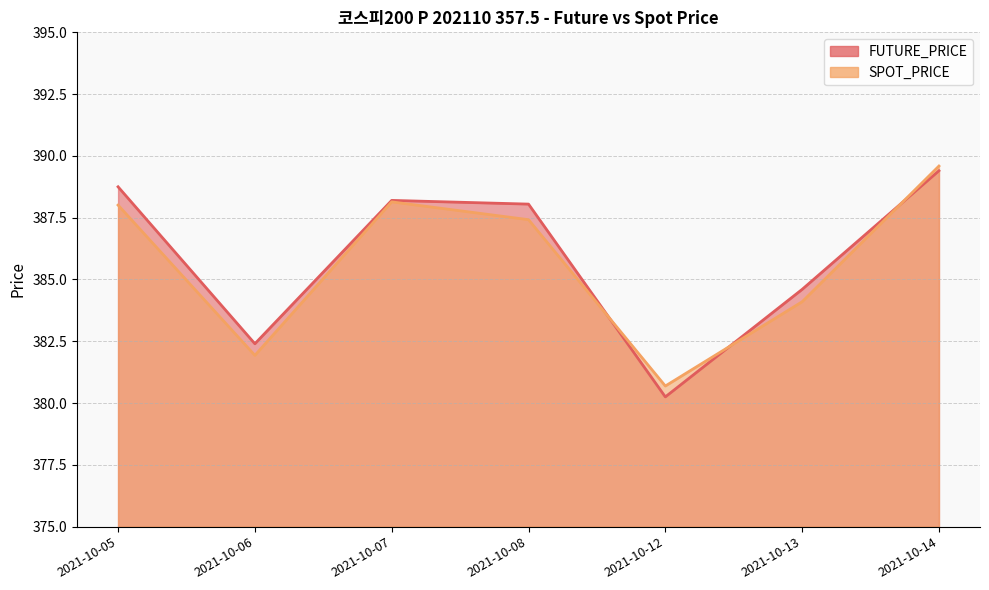

Is it true that FUTURE_PRICE equals 148.2 at 2021-10-06?

False